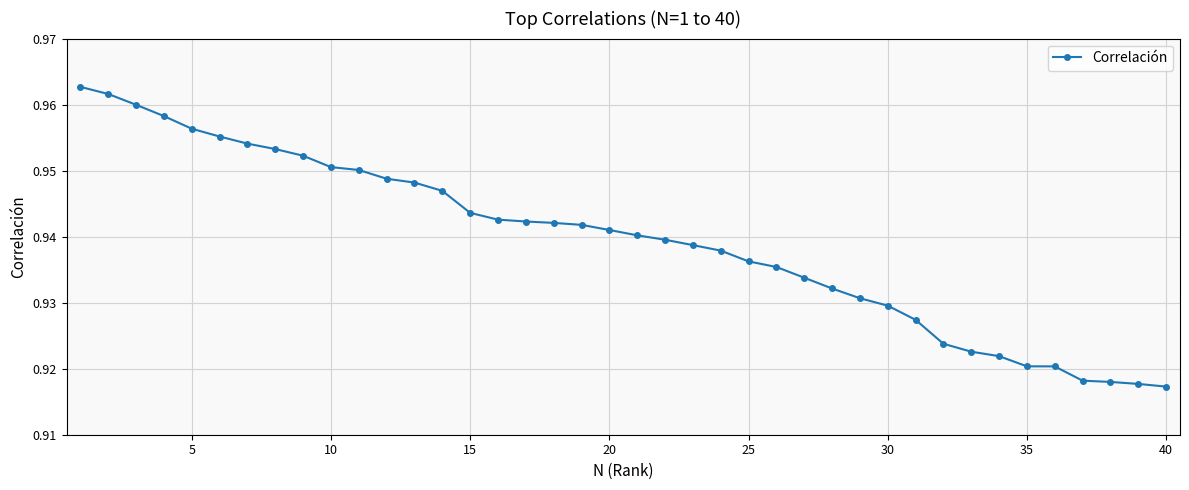

How many values are between 0 and 1?

40